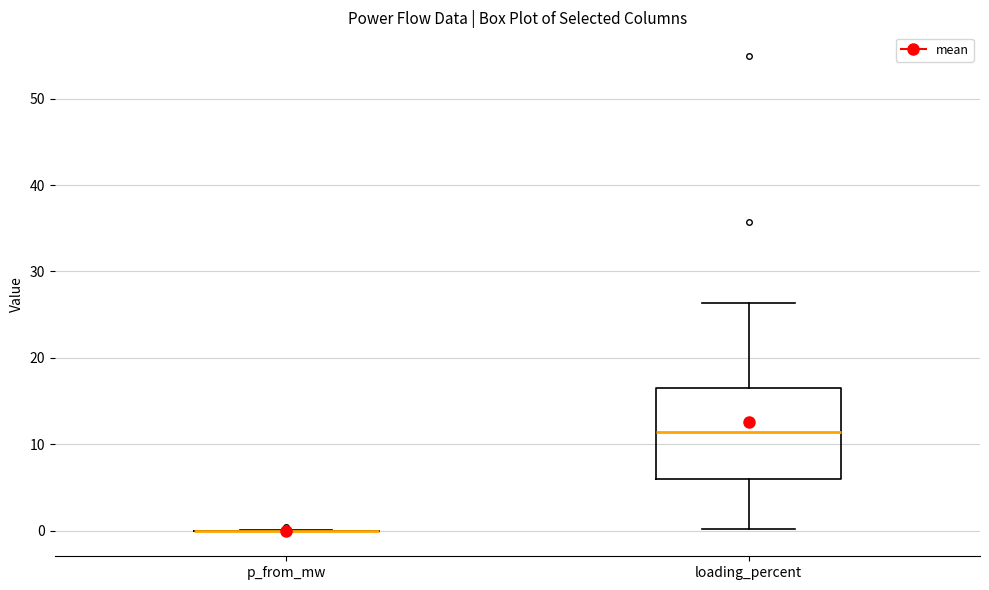

Reading left to right, transcribe this box plot: for each box, give where its median line is, the range the box spans, and where its two whiskers end, as read against the y-axis. The values are not printed on the chart, so give them approximately, as read against the axis.

p_from_mw: box collapsed to a line at 0, whiskers 0 to 0
loading_percent: median 11, box 6 to 17, whiskers 0 to 26